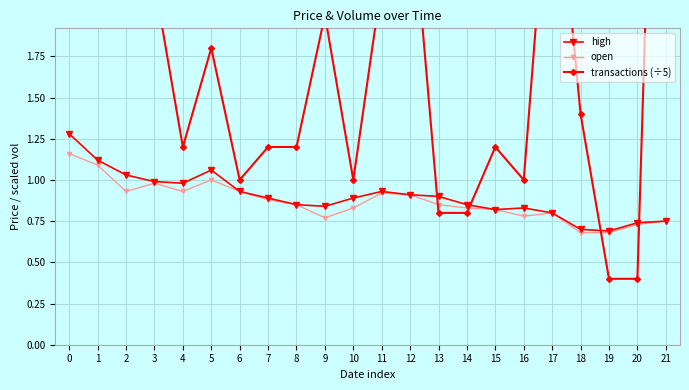

List the series in order of their peak value, lowest first.

open, high, transactions (÷5)